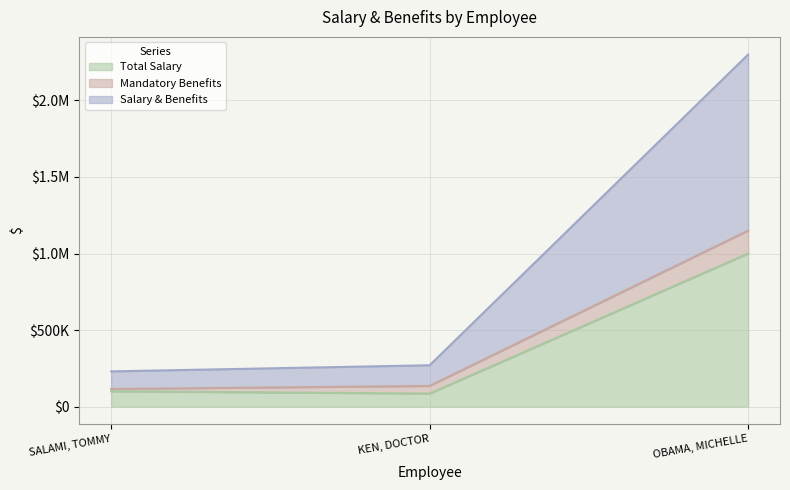

At which label does Total Salary reach its peak?

OBAMA, MICHELLE